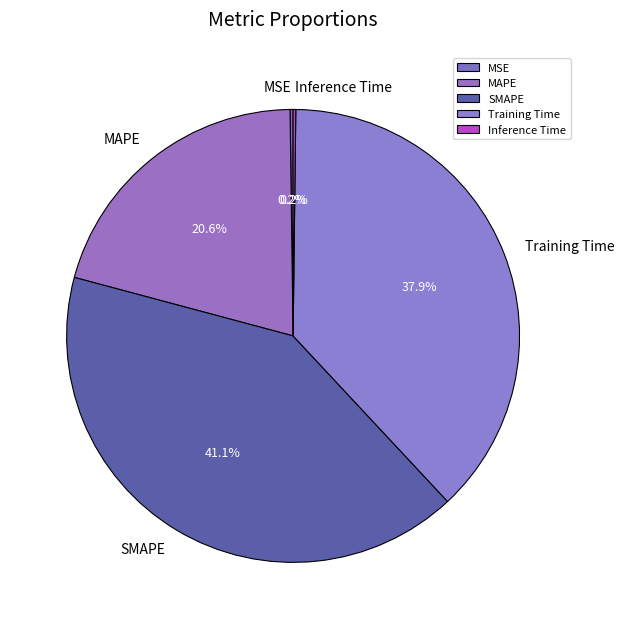

Which slice is the largest?

SMAPE